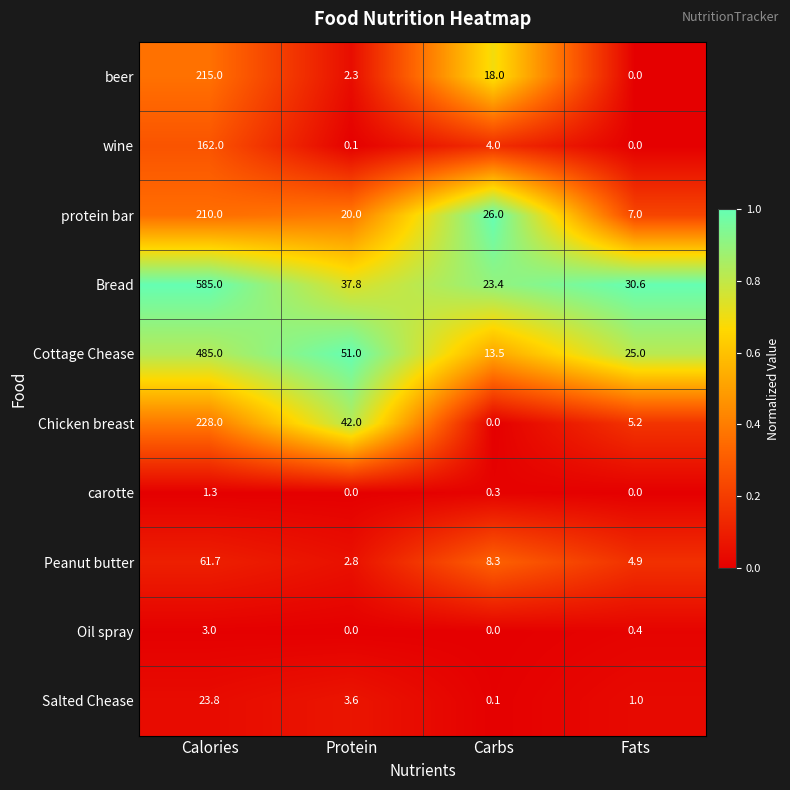

Which series has the widest spread of values?

Bread